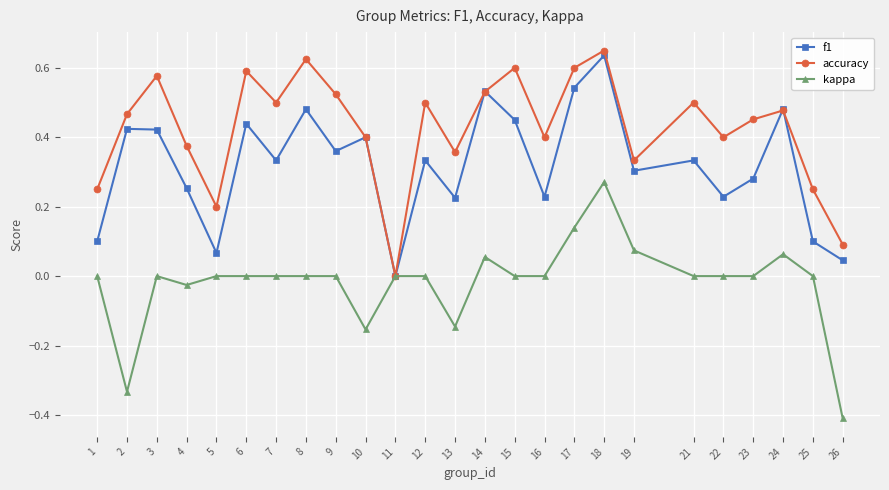

Which series changed the most between 11 and 21?

accuracy